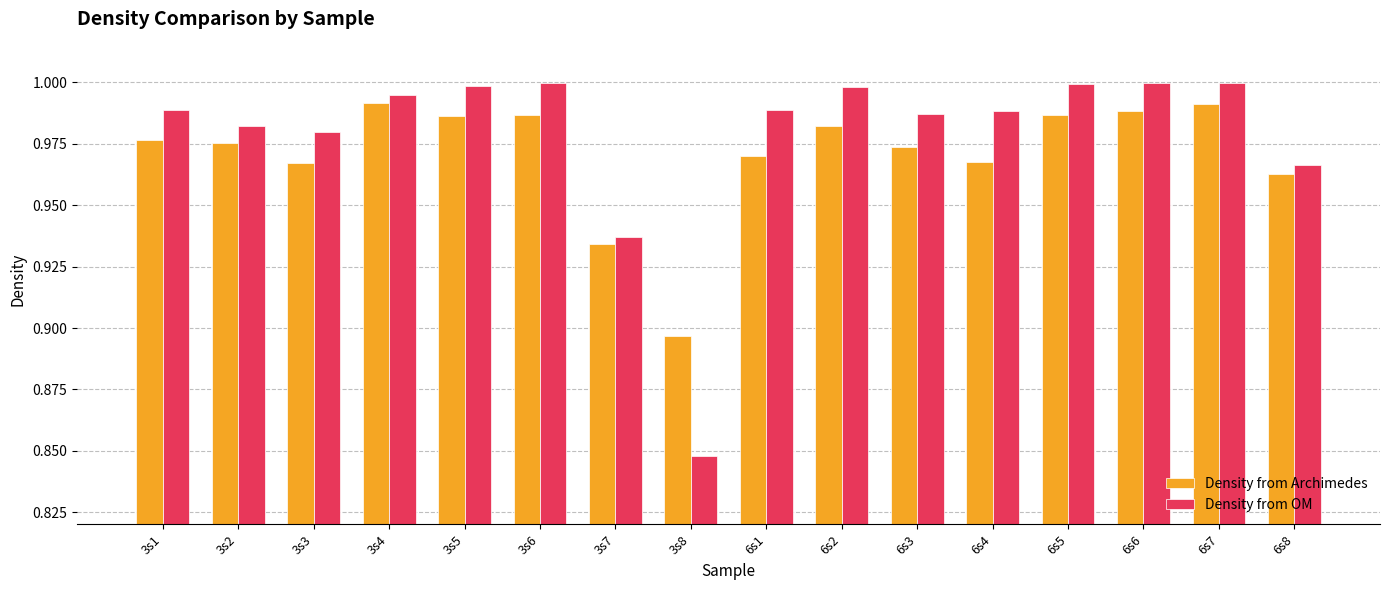

Which category has the lowest value in the Density from OM series?

3s8